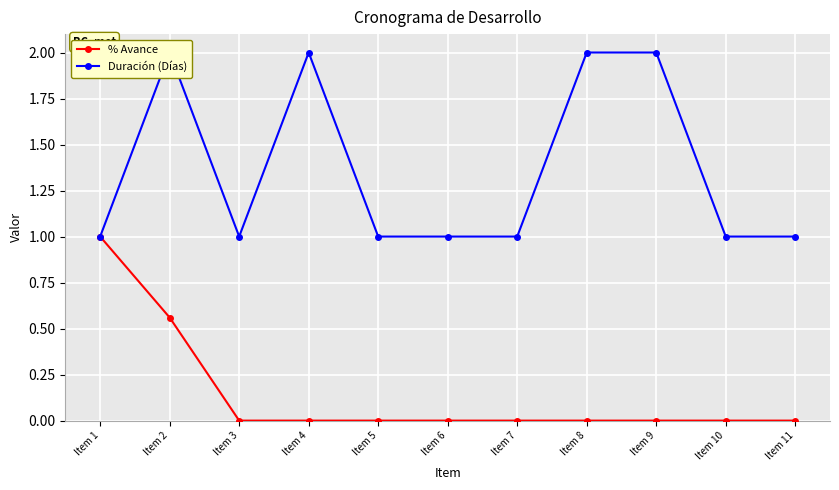

Which series has the largest range (max minus min)?

% Avance